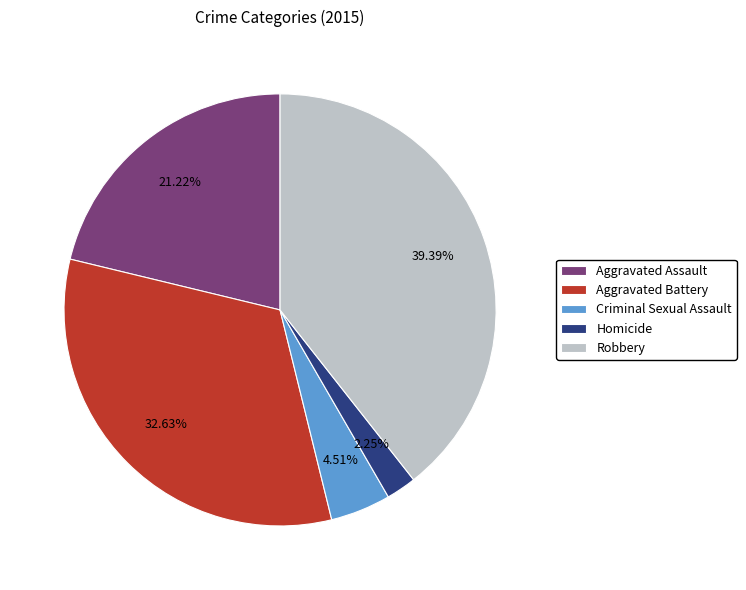

The Robbery slice represents 51% of the pie. True or false?

False